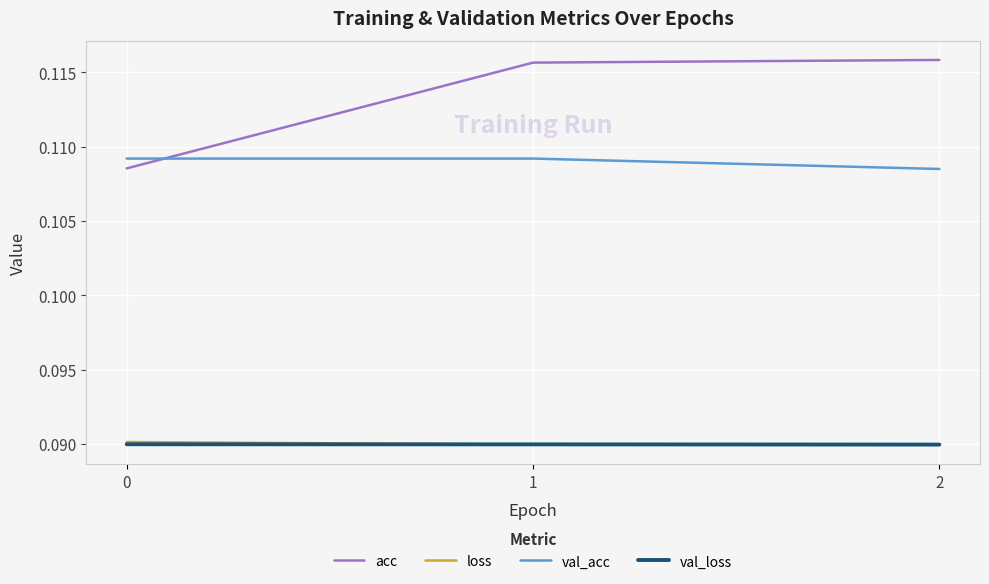

Does the chart have visible grid lines?

Yes